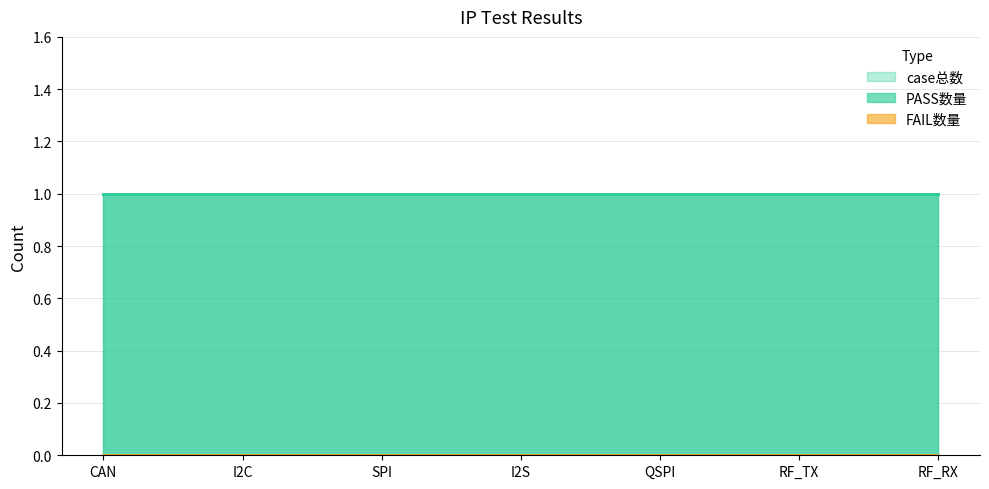

What is the value of the PASS数量 point at the 5th from the left?

1